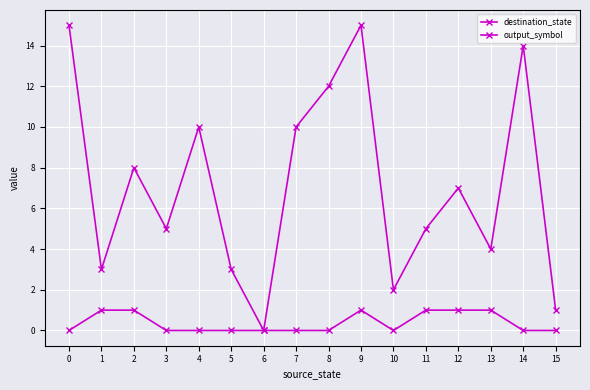

Reading left to right, extract all data points from this chart.

destination_state: 0=15	1=3	2=8	3=5	4=10	5=3	6=0	7=10	8=12	9=15	10=2	11=5	12=7	13=4	14=14	15=1
output_symbol: 0=0	1=1	2=1	3=0	4=0	5=0	6=0	7=0	8=0	9=1	10=0	11=1	12=1	13=1	14=0	15=0